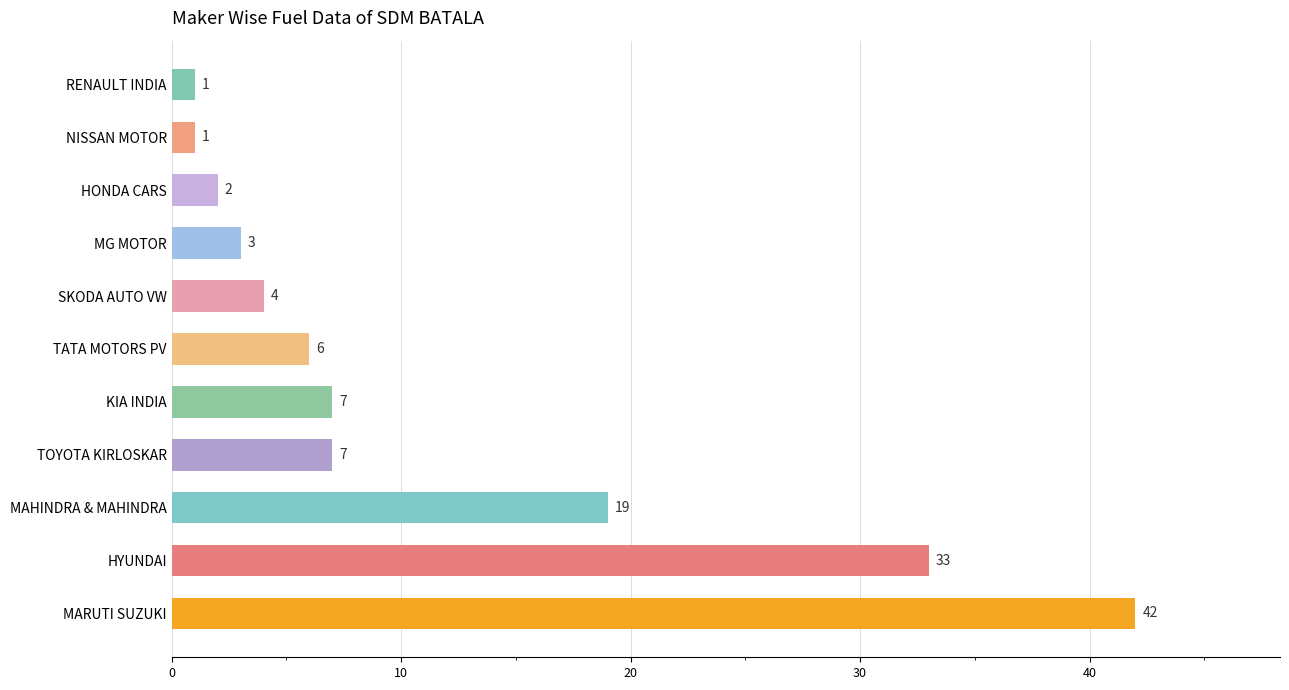

Count the number of data series in this chart.

1